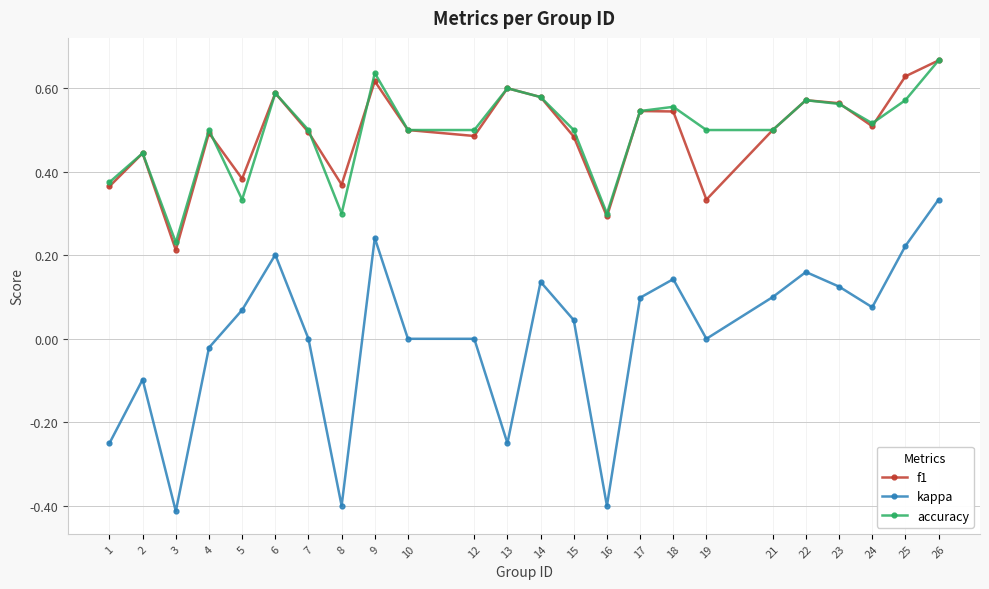

How many categories are shown in the chart?

24